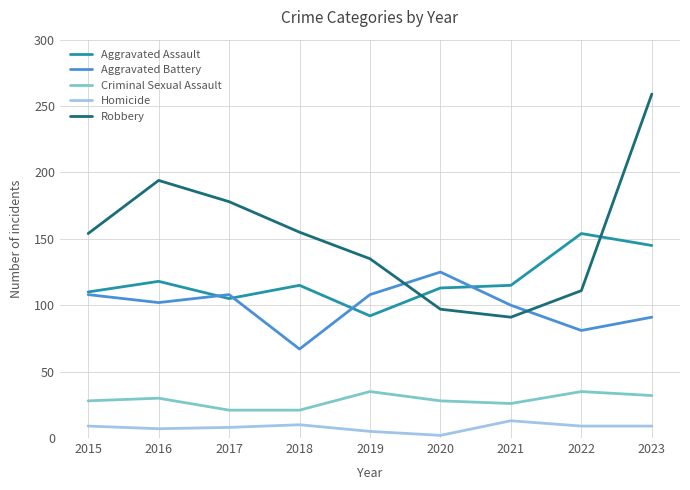

What is the highest value of the Aggravated Battery series?

125